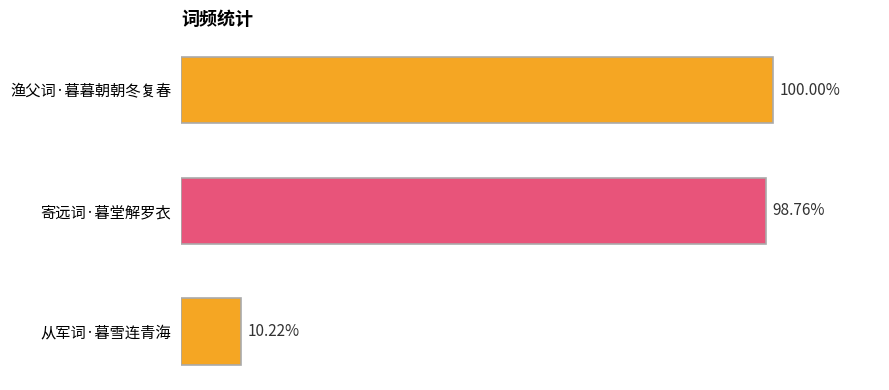

How many bars are there in total?

3